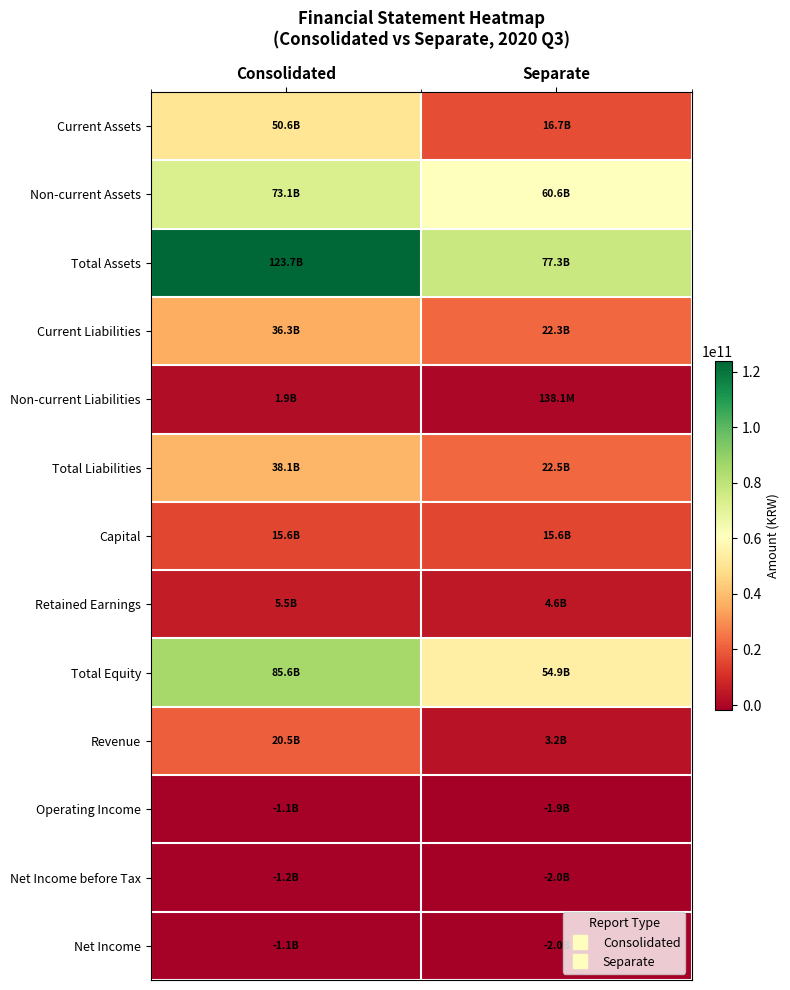

Reading right to left, extract all data points from this chart.

Current Assets: Separate=16699854797	Consolidated=50609786409
Non-current Assets: Separate=60633482146	Consolidated=73103503993
Total Assets: Separate=77333336943	Consolidated=123713290402
Current Liabilities: Separate=22312282966	Consolidated=36259999075
Non-current Liabilities: Separate=138133333	Consolidated=1851527044
Total Liabilities: Separate=22450416299	Consolidated=38111526119
Capital: Separate=15647760500	Consolidated=15647760500
Retained Earnings: Separate=4649760171	Consolidated=5518514032
Total Equity: Separate=54882920644	Consolidated=85601764283
Revenue: Separate=3244653800	Consolidated=20469357089
Operating Income: Separate=-1949417380	Consolidated=-1132186485
Net Income before Tax: Separate=-1961750604	Consolidated=-1220250884
Net Income: Separate=-1961750604	Consolidated=-1090466492